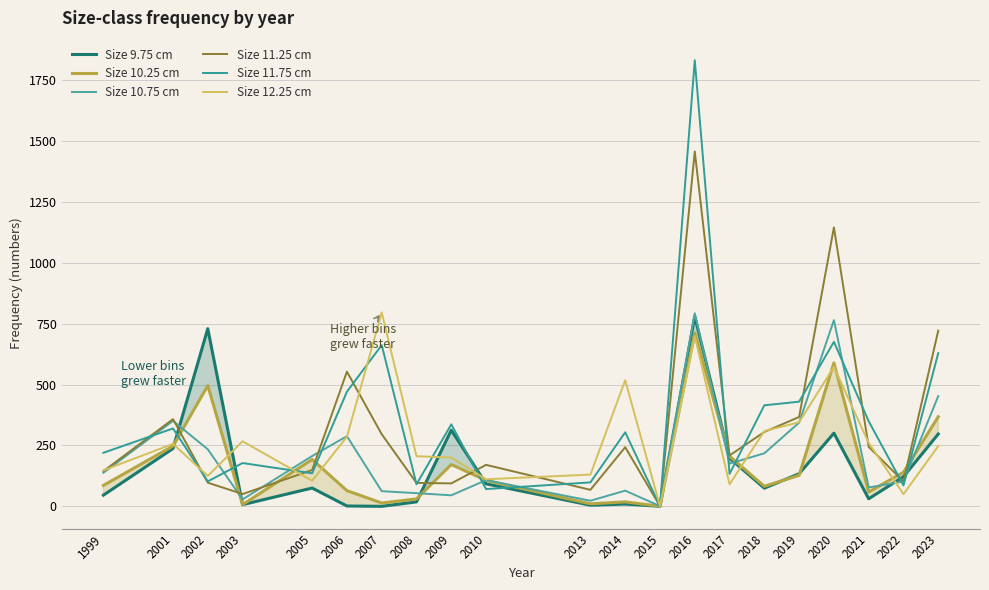

What is the difference between the Size 9.75 cm values at 2022 and 2021?

90.8